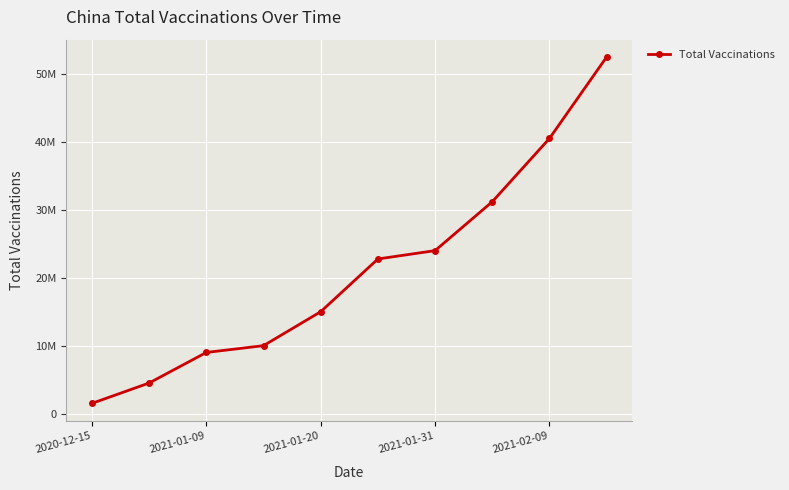

Is this an area chart (filled region under the line)?

No